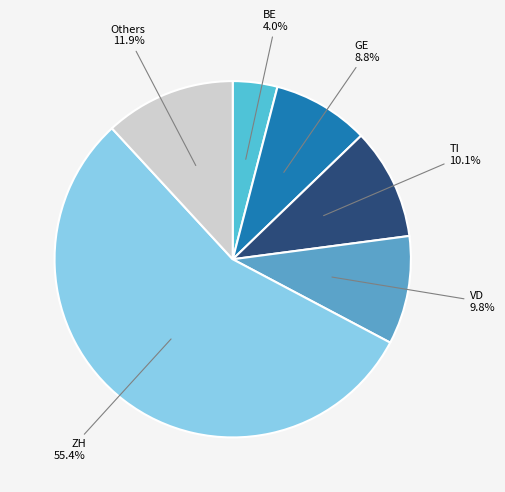

How many slices are in this pie chart?

6